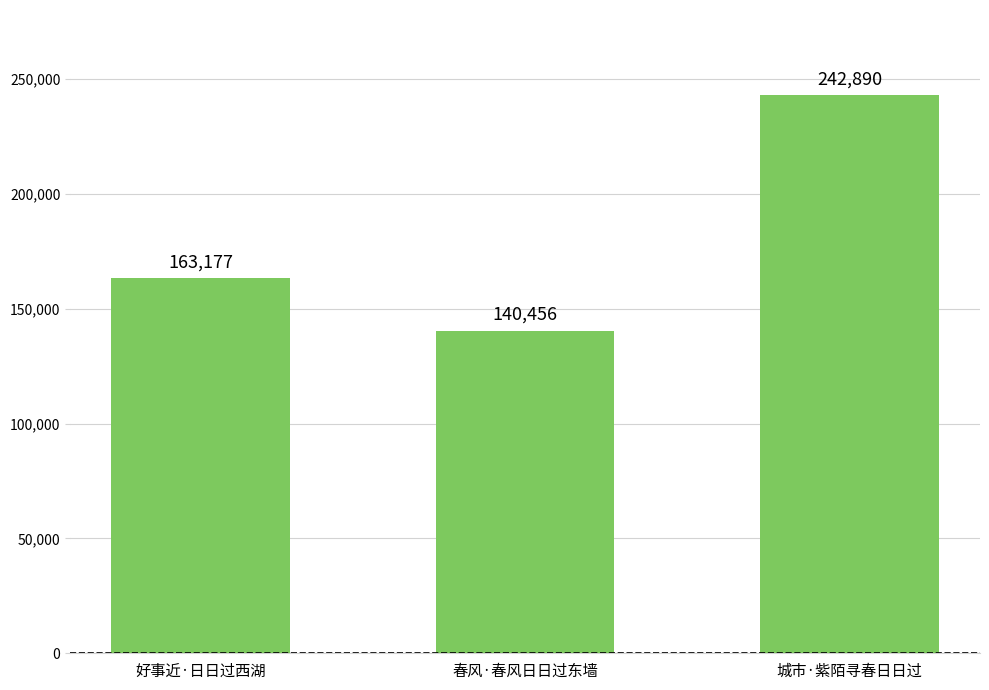

The value at 城市·紫陌寻春日日过 is 418261. True or false?

False